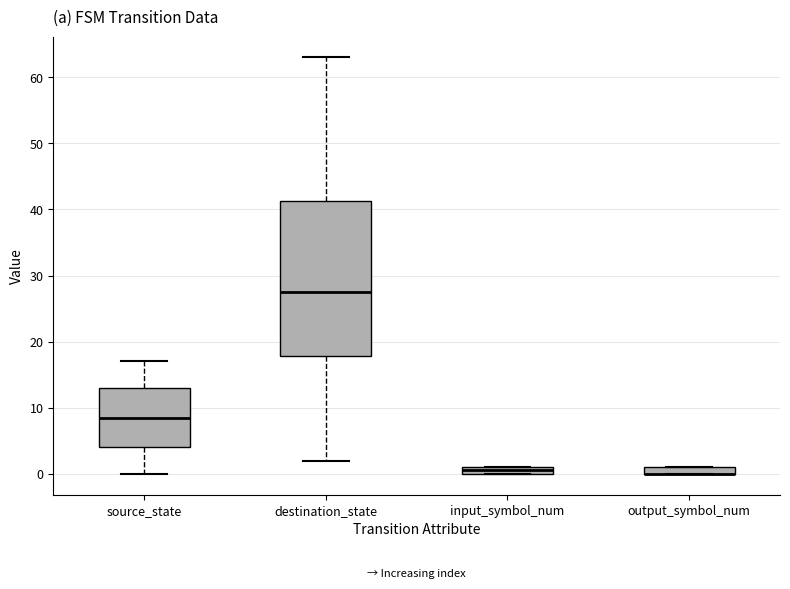

Comparing the boxes themselves (not the whiskers), which one is the tallest?

destination_state